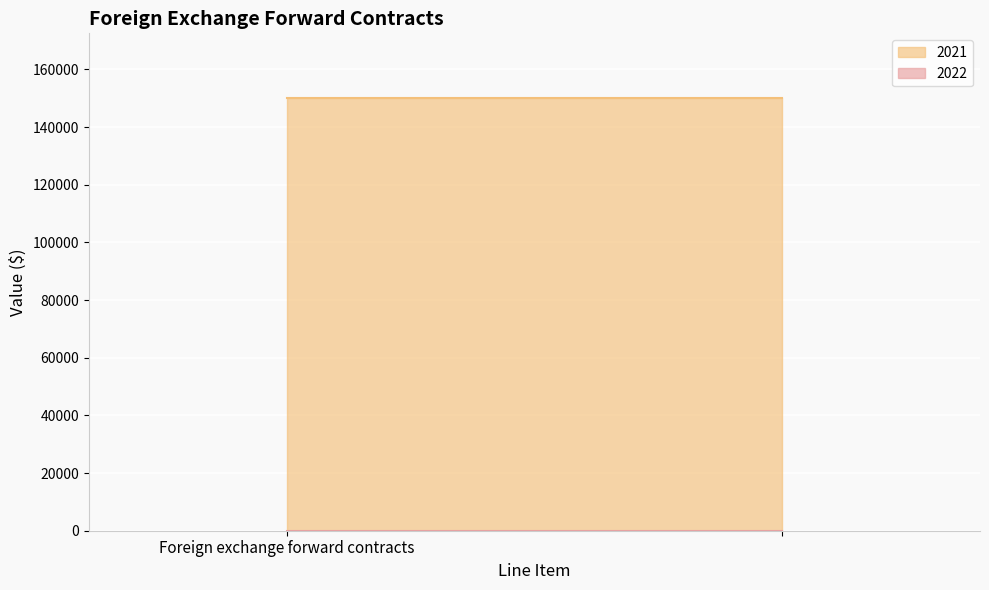

Between Foreign exchange forward contracts and , which series saw the biggest shift?

2022